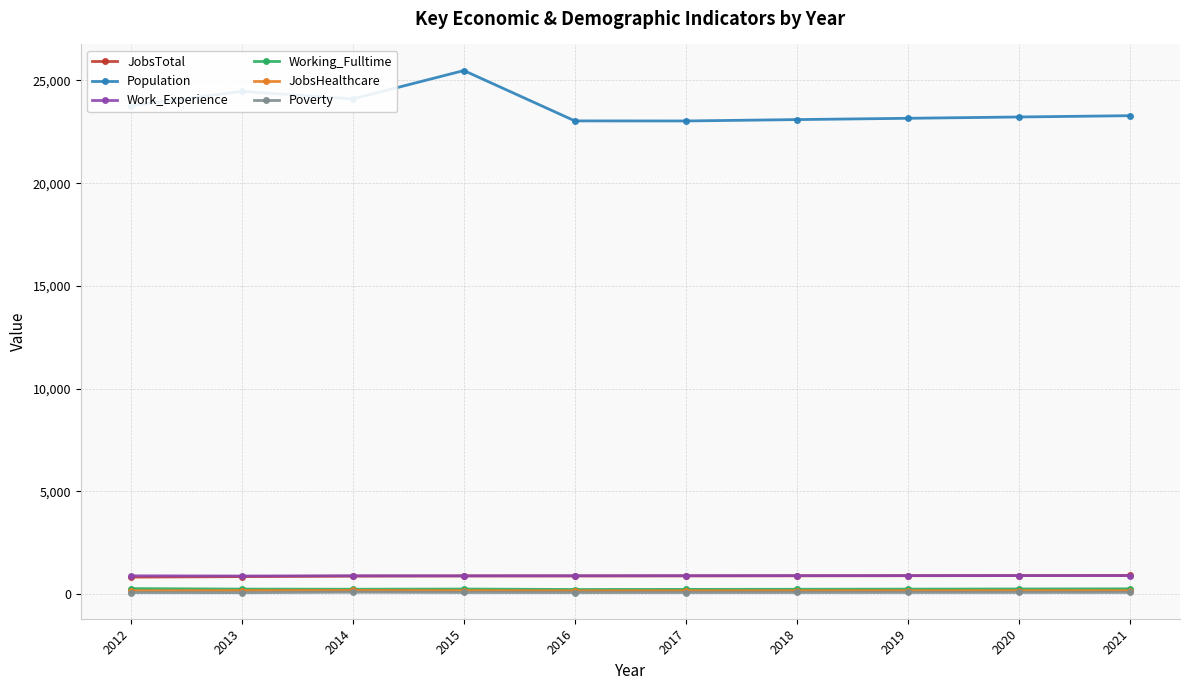

In Working_Fulltime, how many points are higher than both neighbors (excluding endpoints)?

1